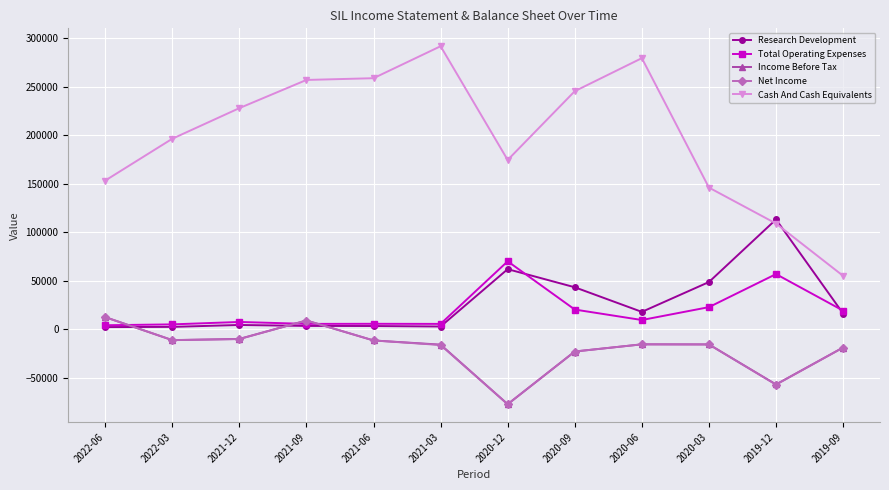

Does the chart have visible grid lines?

Yes